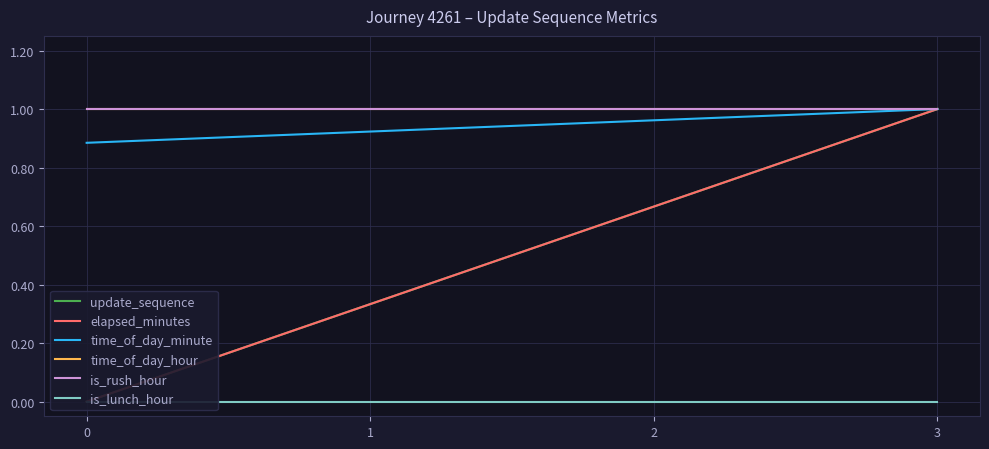

At how many categories does at least one series exceed 0?

4